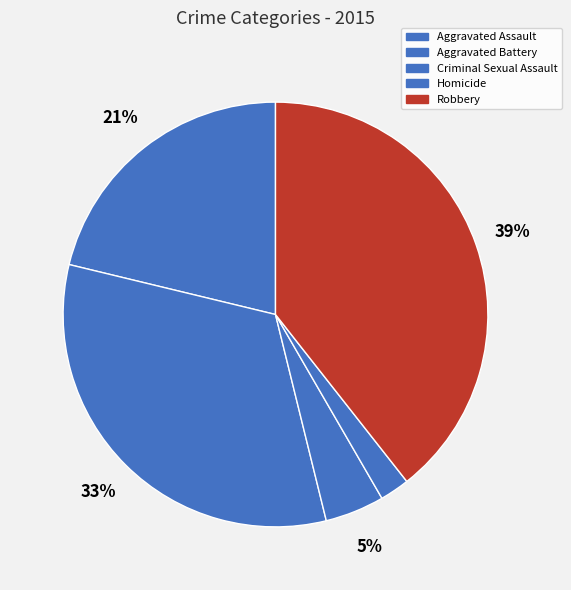

The Aggravated Assault slice represents 21% of the pie. True or false?

True